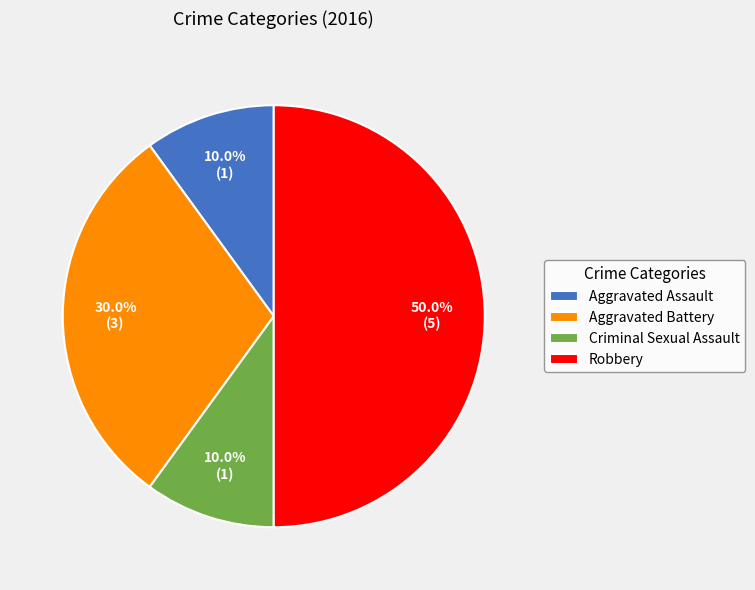

Does Aggravated Battery account for over 50% of the chart?

No